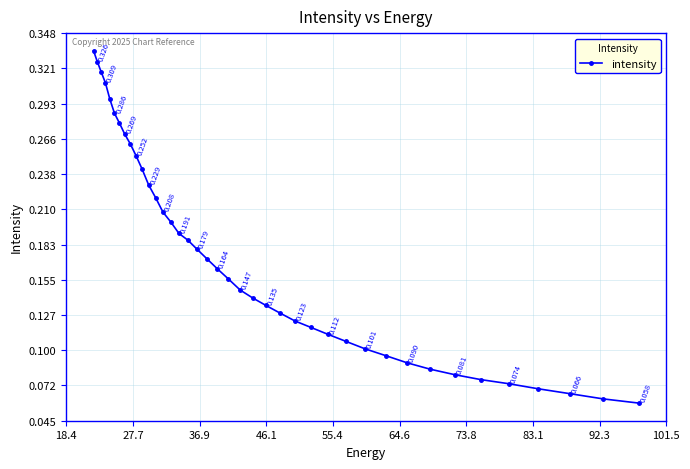

What is the average value?

0.2